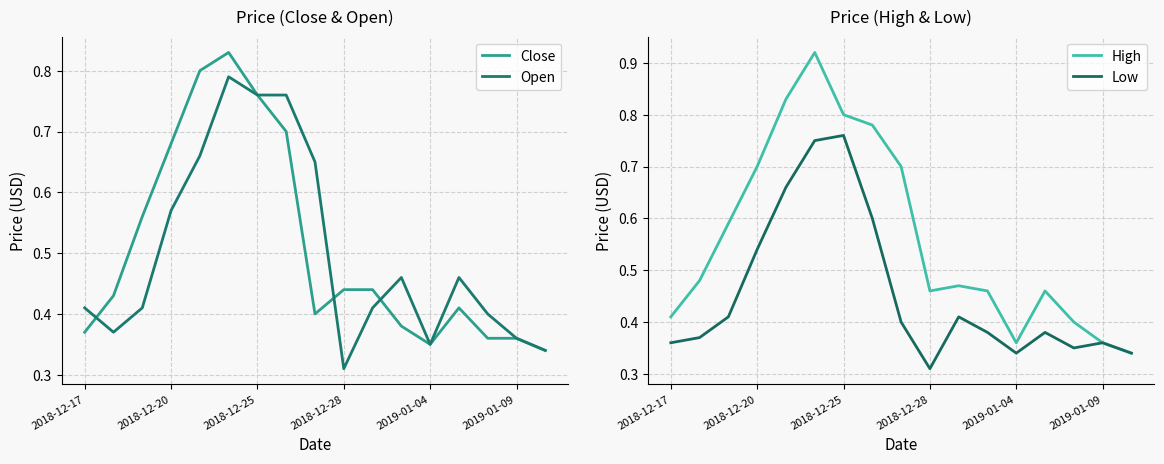

True or false: Close and Low intersect in this chart.

False